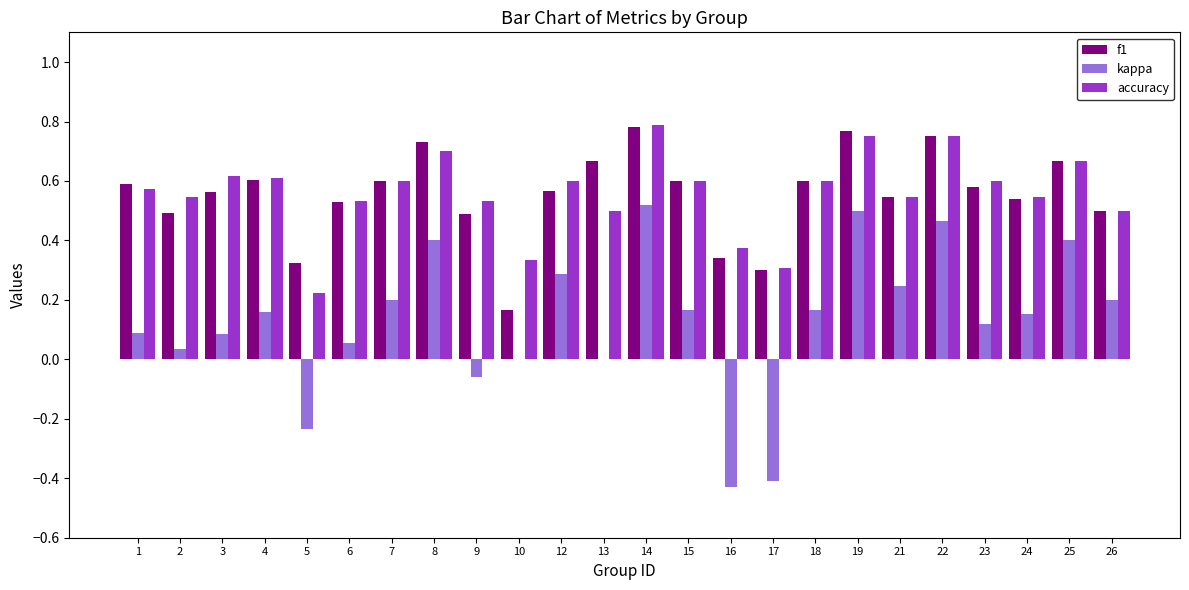

Which category has the highest value in the accuracy series?

14